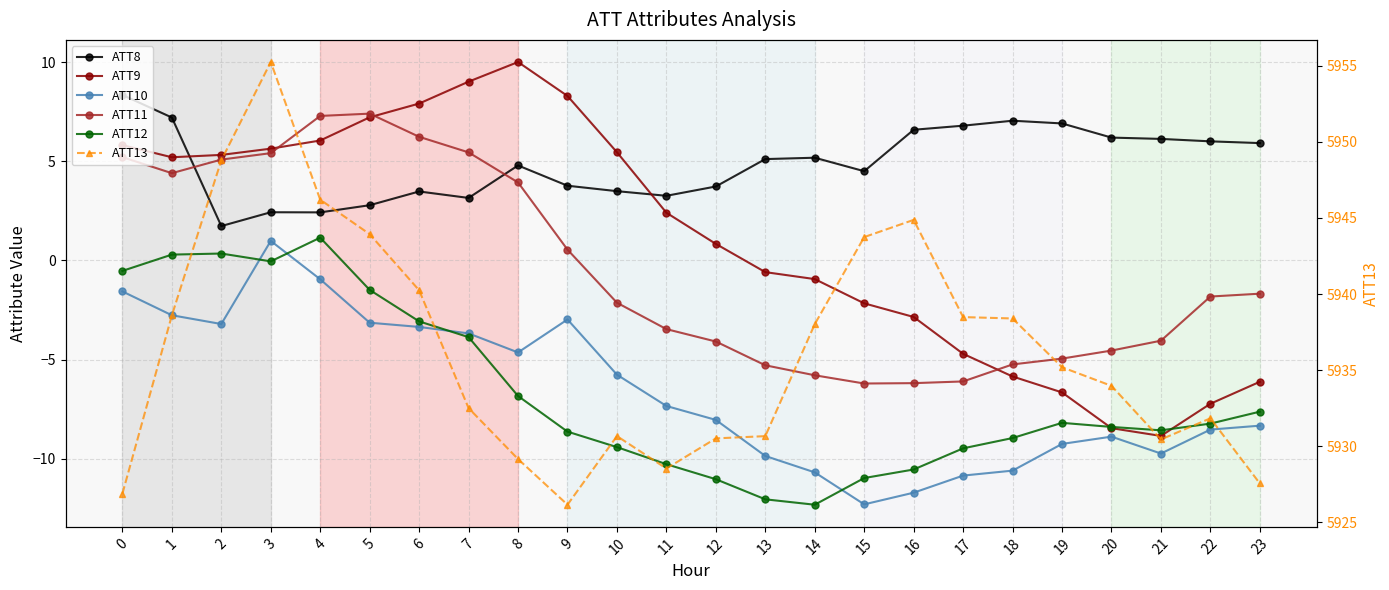

How many data points in ATT13 are above 5935?

12